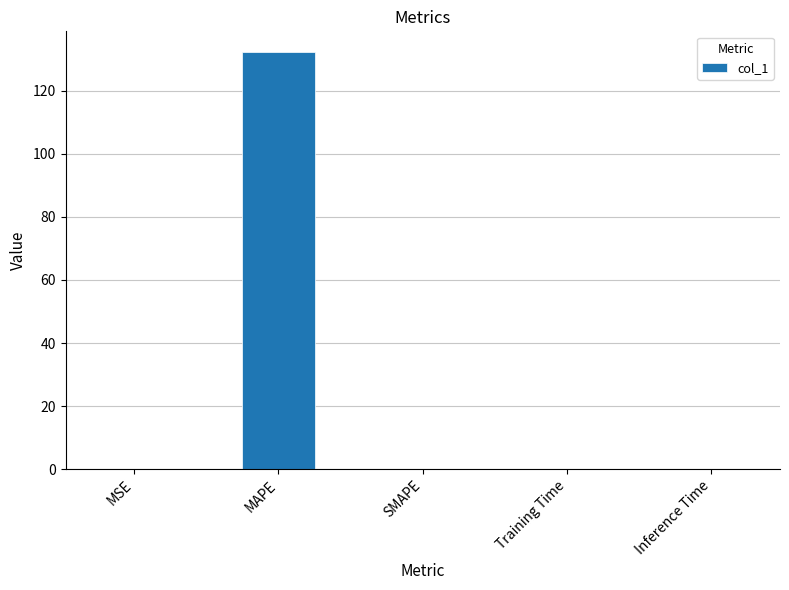

What is the sum of all values?

132.3